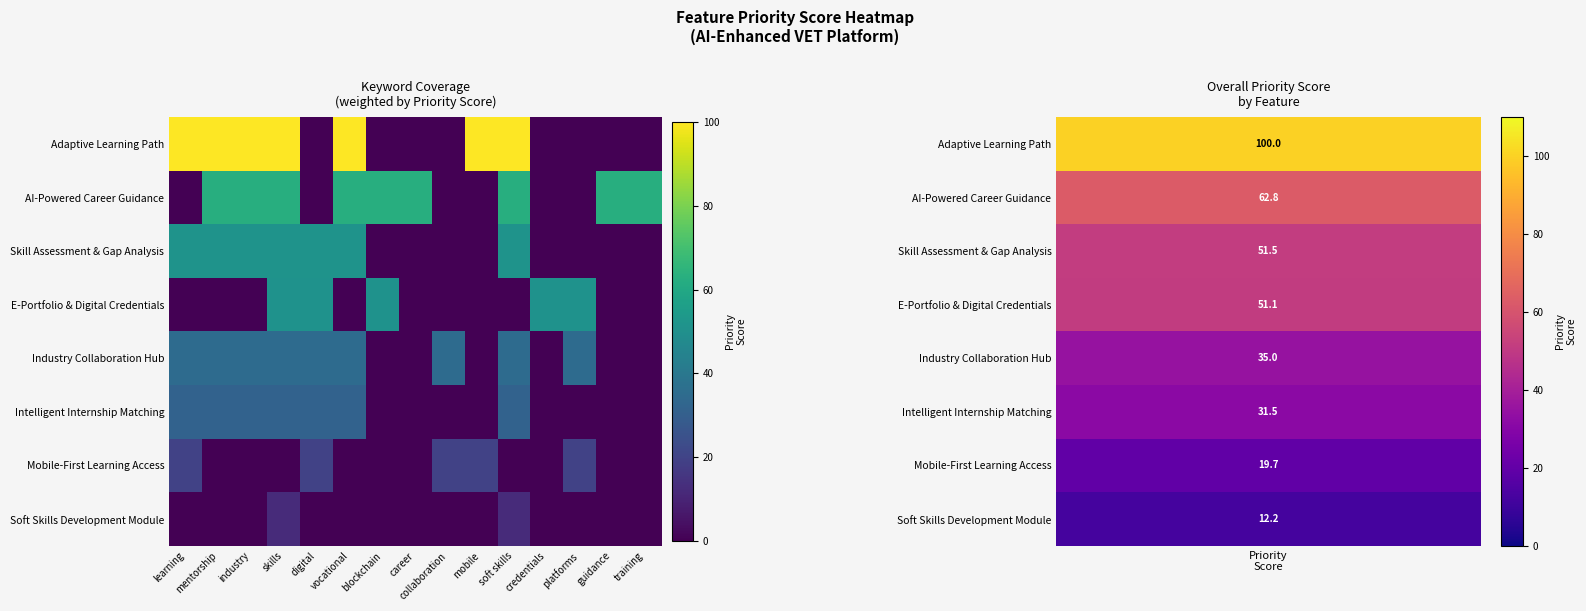

Which series has the largest total across all categories?

Adaptive Learning Path